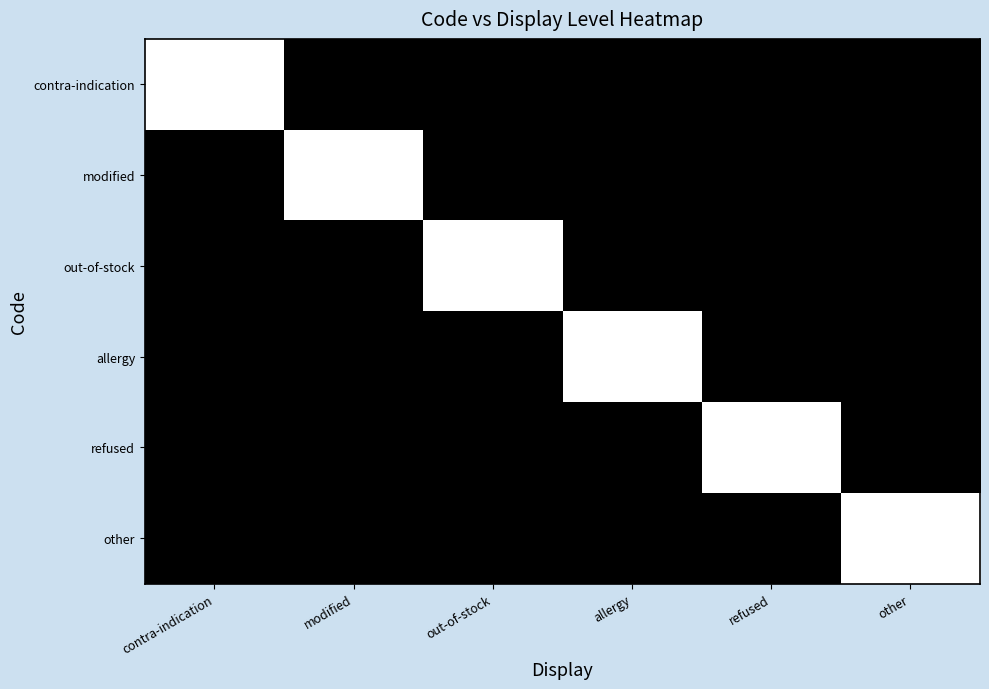

What is the total value across all series at modified?

1